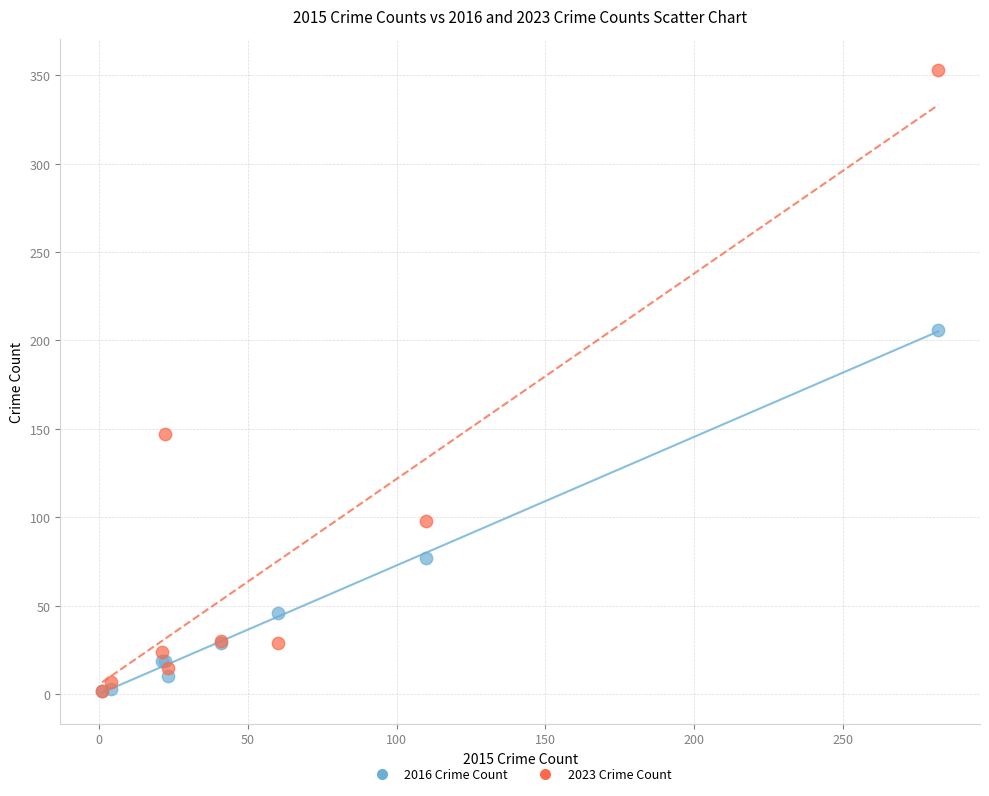

In the 2016 Crime Count series, what Y value is closest to 104?

77